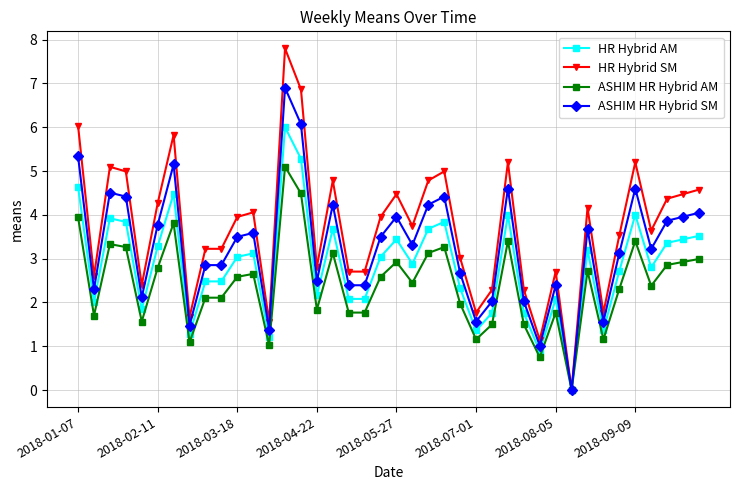

What is the value of the ASHIM HR Hybrid SM point at the 34th from the left?

1.6